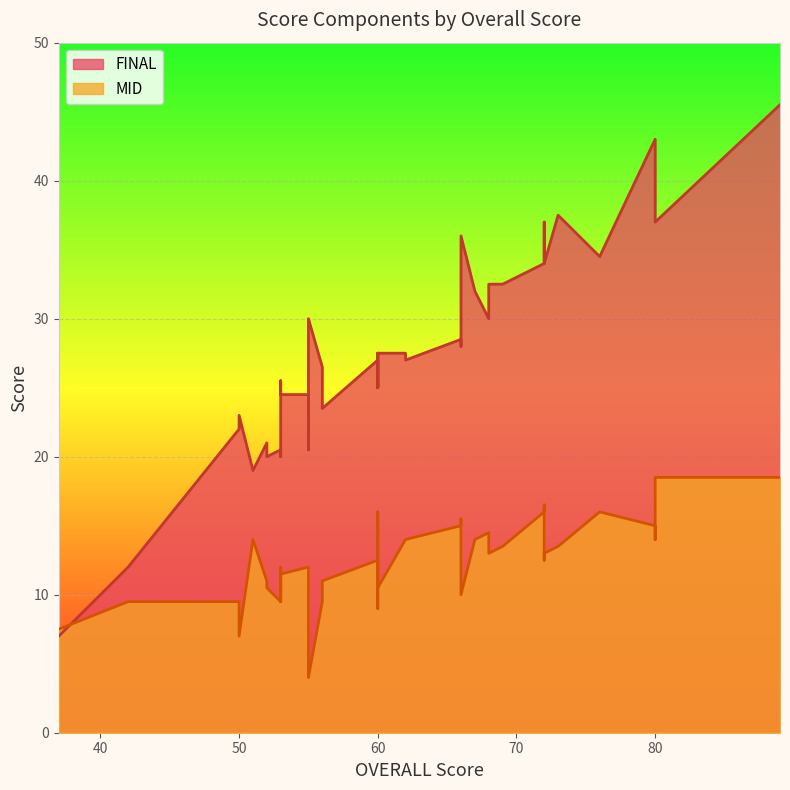

Rank the series by their maximum value, from lowest to highest.

MID, FINAL